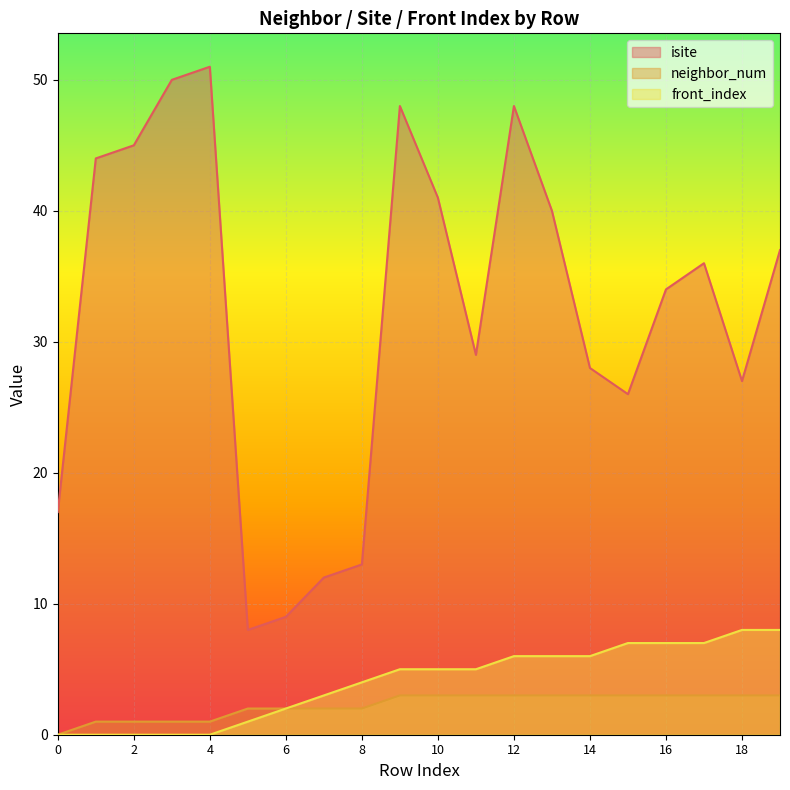

How many interior local peaks does the isite series have?

4